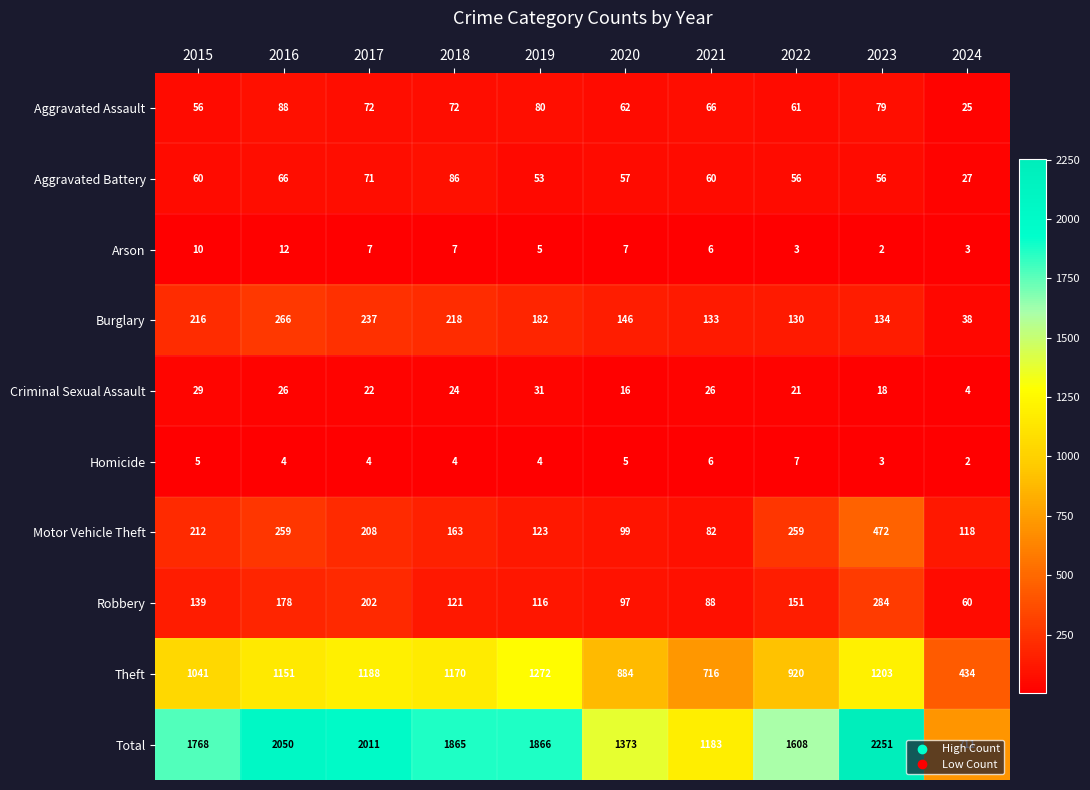

Between 2019 and 2023, which series saw the biggest shift?

Total